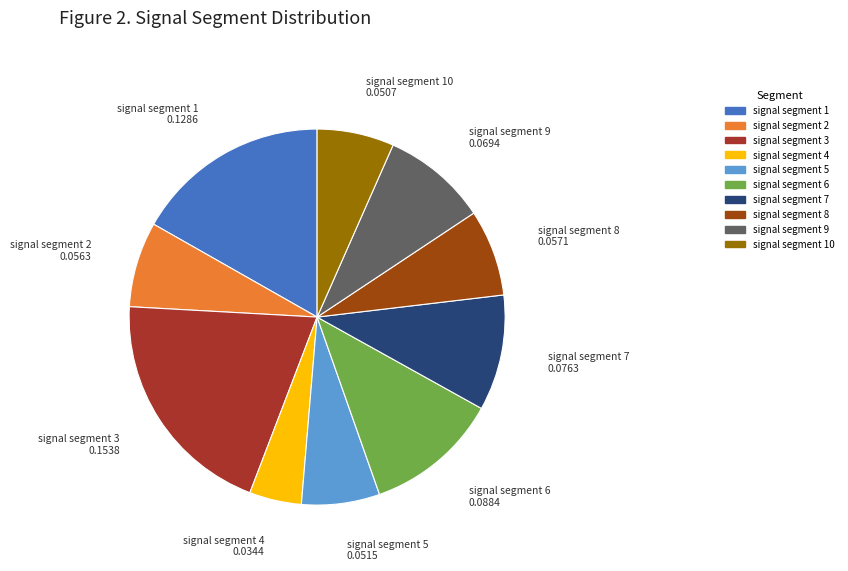

How many segments does this pie chart have?

10